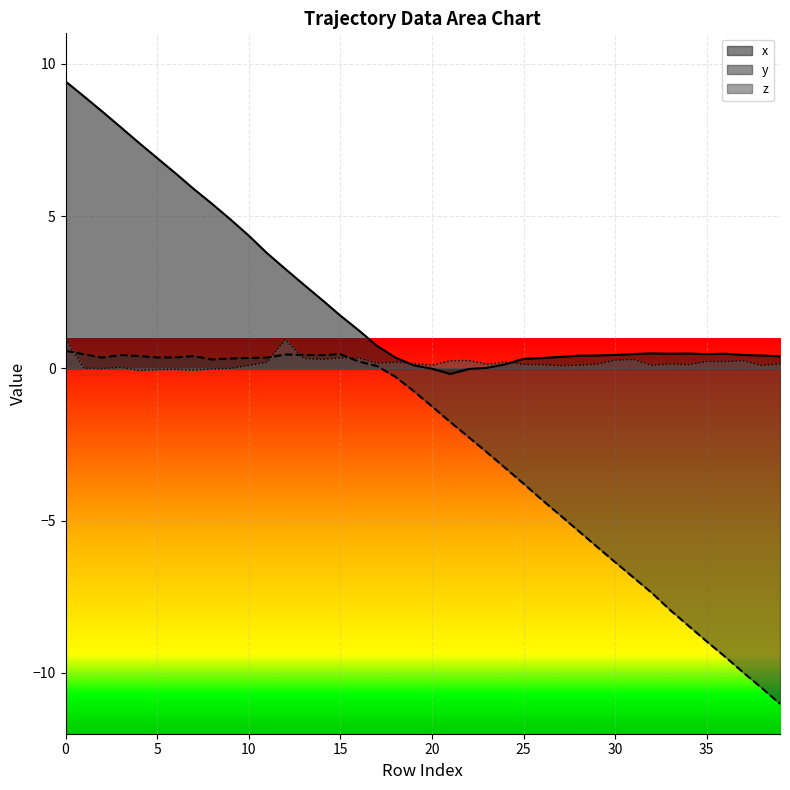

Which series ends up on top after the final intersection of y and z?

z